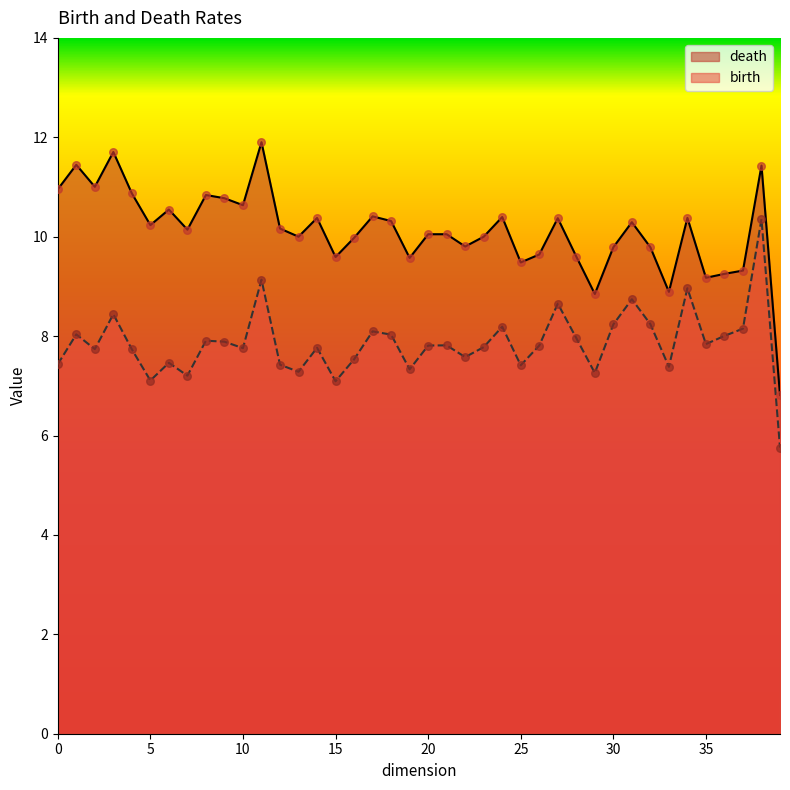

What are all the series names shown in the legend?

death, birth